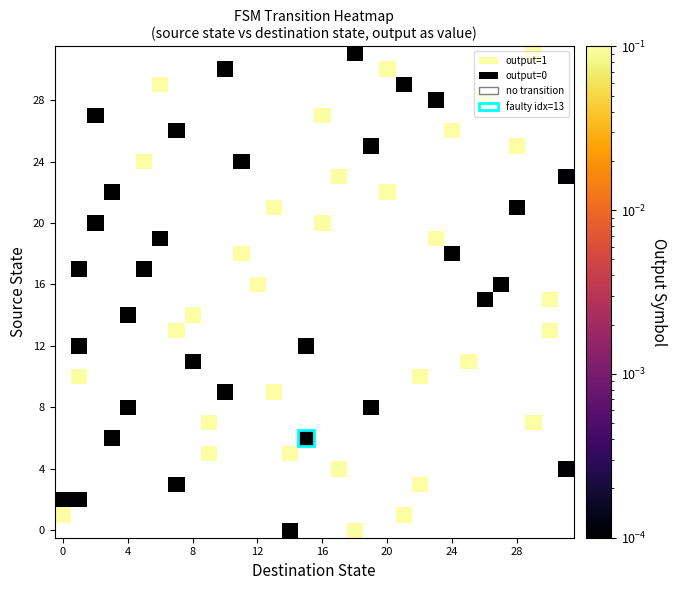

Which category has the highest value across all series?

18